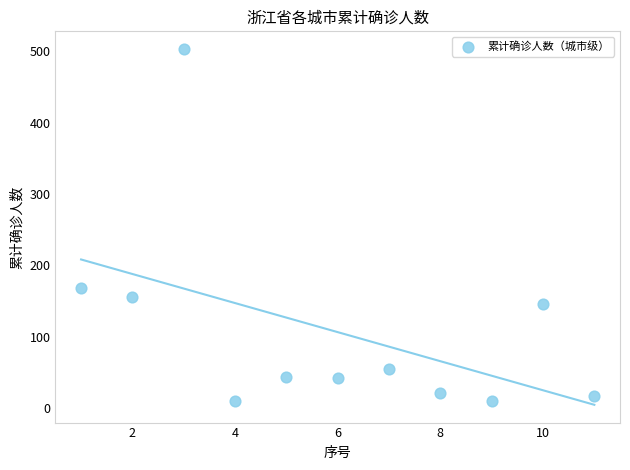

What Y value in the scatter plot is closest to 256?

168